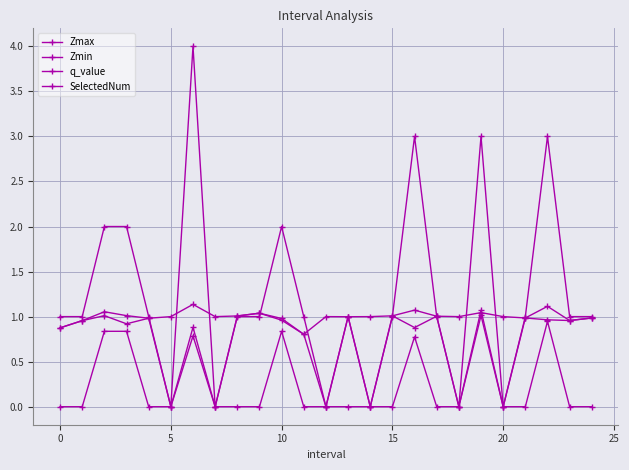

What is the value of the Zmax point at the 17th from the left?

1.1